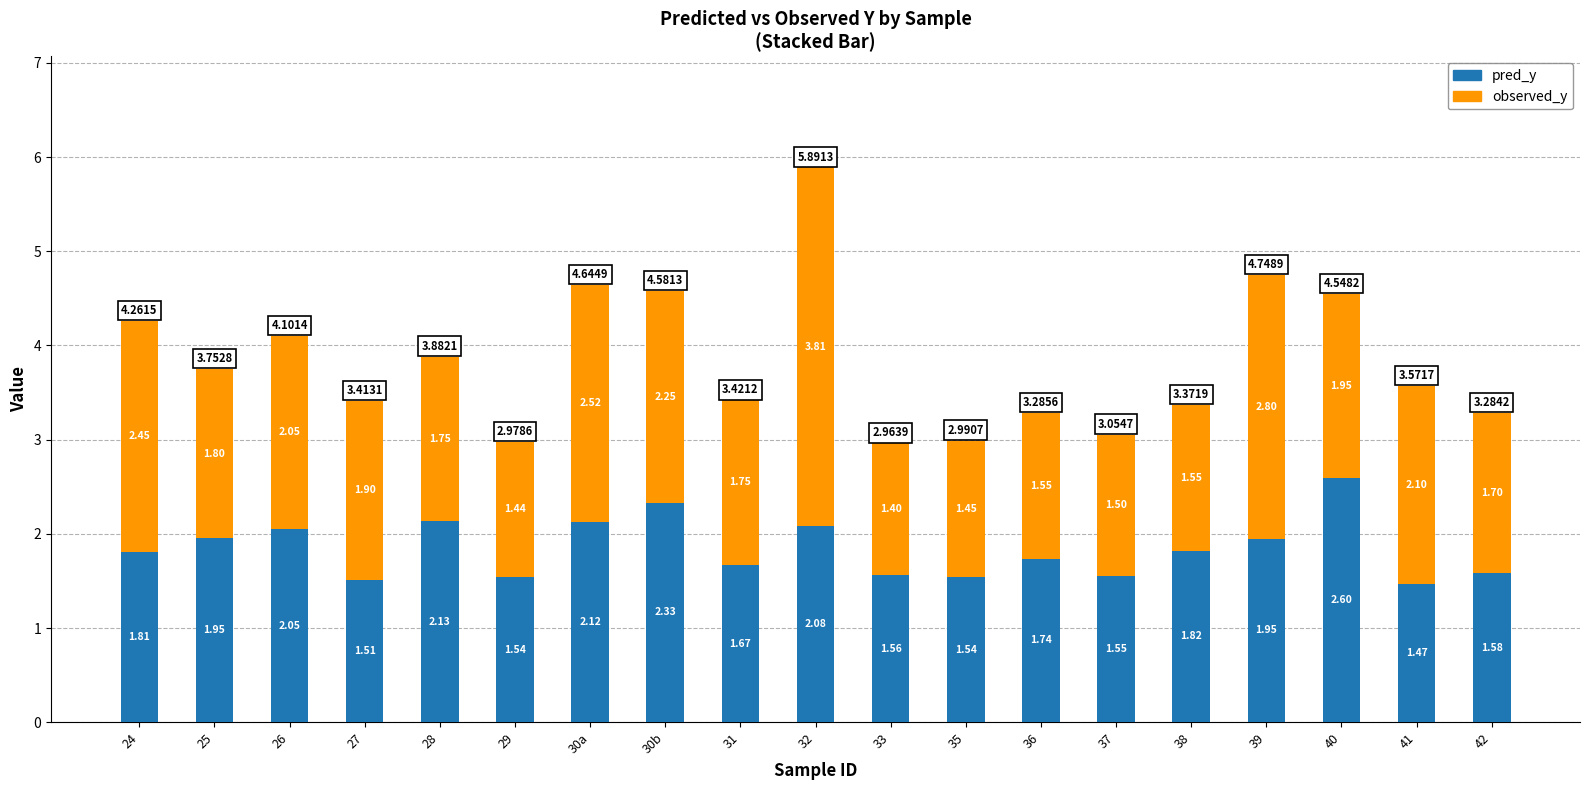

List the labels in order of pred_y value, largest first.

40, 30b, 28, 30a, 32, 26, 25, 39, 38, 24, 36, 31, 42, 33, 37, 35, 29, 27, 41